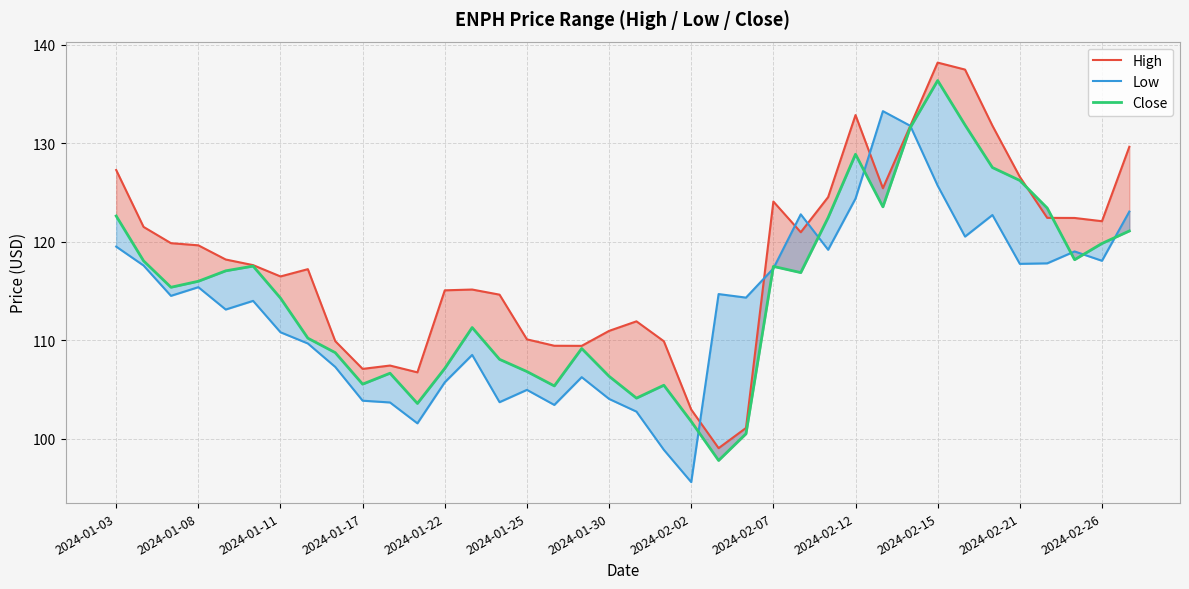

Rank the series at 2024-01-03 from highest to lowest value.

High, Close, Low